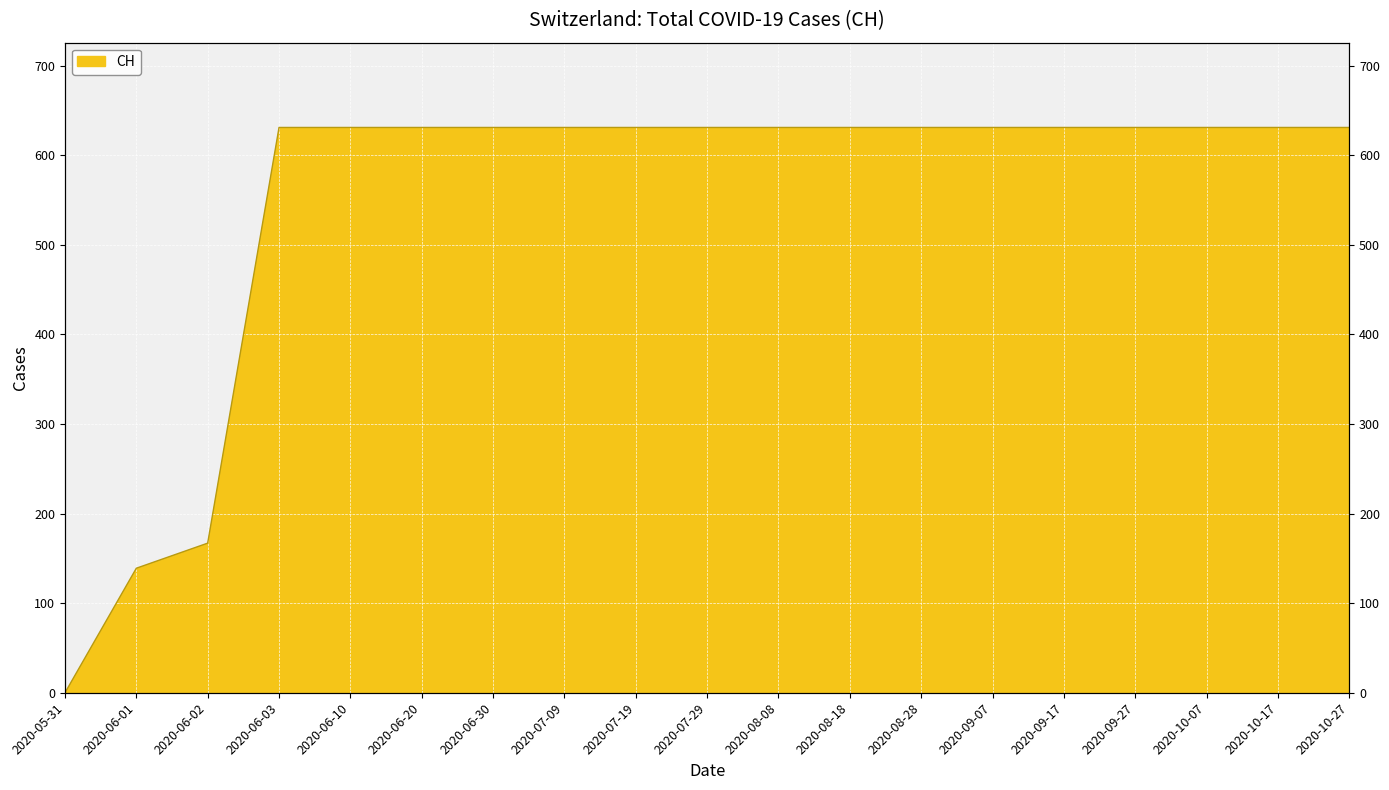

Reading right to left, list all the values displayed in this chart.

2020-10-27=631	2020-10-17=631	2020-10-07=631	2020-09-27=631	2020-09-17=631	2020-09-07=631	2020-08-28=631	2020-08-18=631	2020-08-08=631	2020-07-29=631	2020-07-19=631	2020-07-09=631	2020-06-30=631	2020-06-20=631	2020-06-10=631	2020-06-03=631	2020-06-02=167	2020-06-01=139	2020-05-31=0